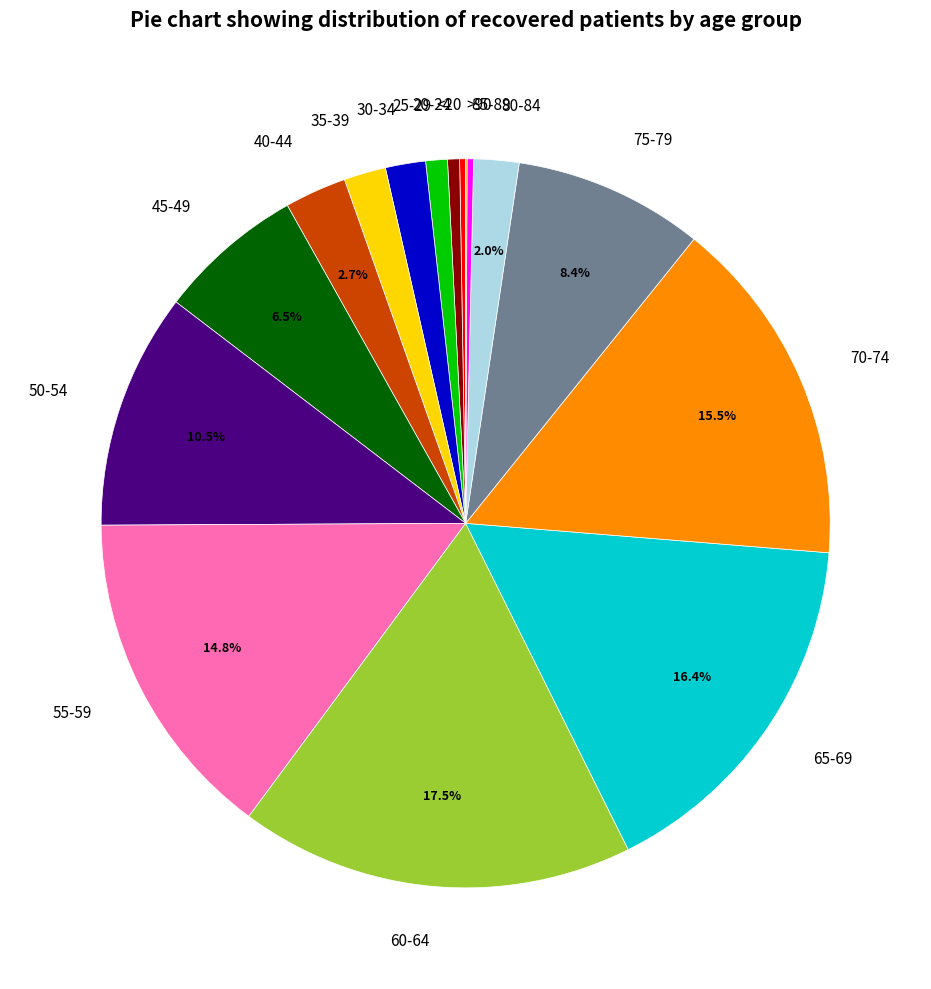

Which slice is the largest?

60-64